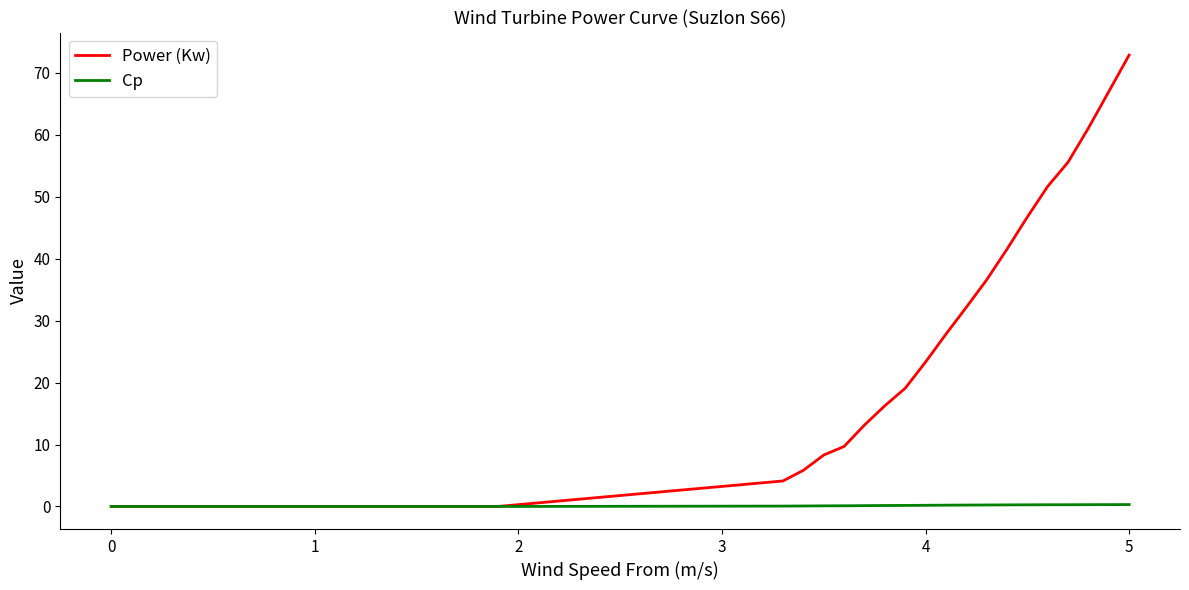

What is the greatest value displayed?

72.9